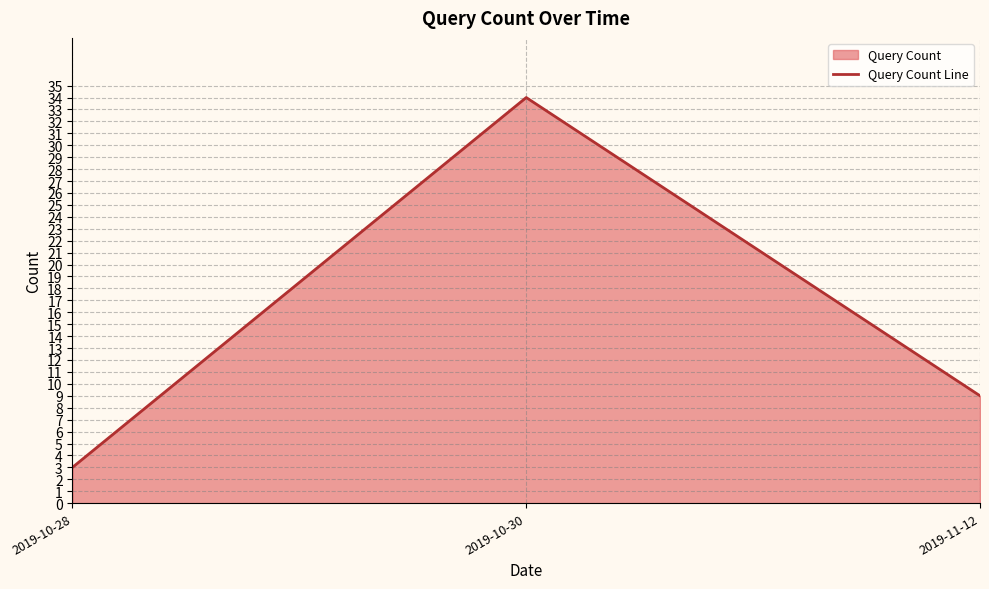

What is the value of the 1st point from the left?

3